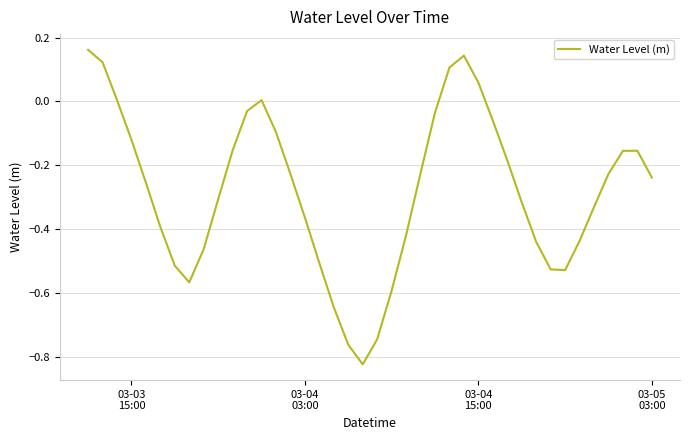

How many lines are shown in the chart?

1